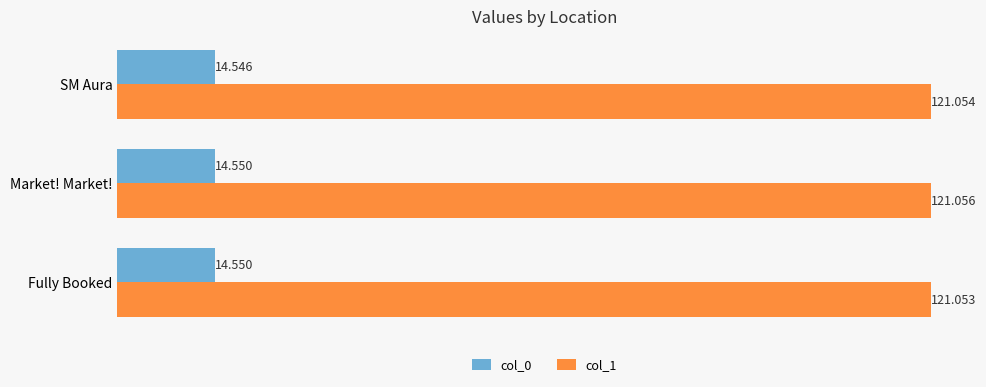

Is the value of col_0 at SM Aura greater than the value of col_1 at SM Aura?

No